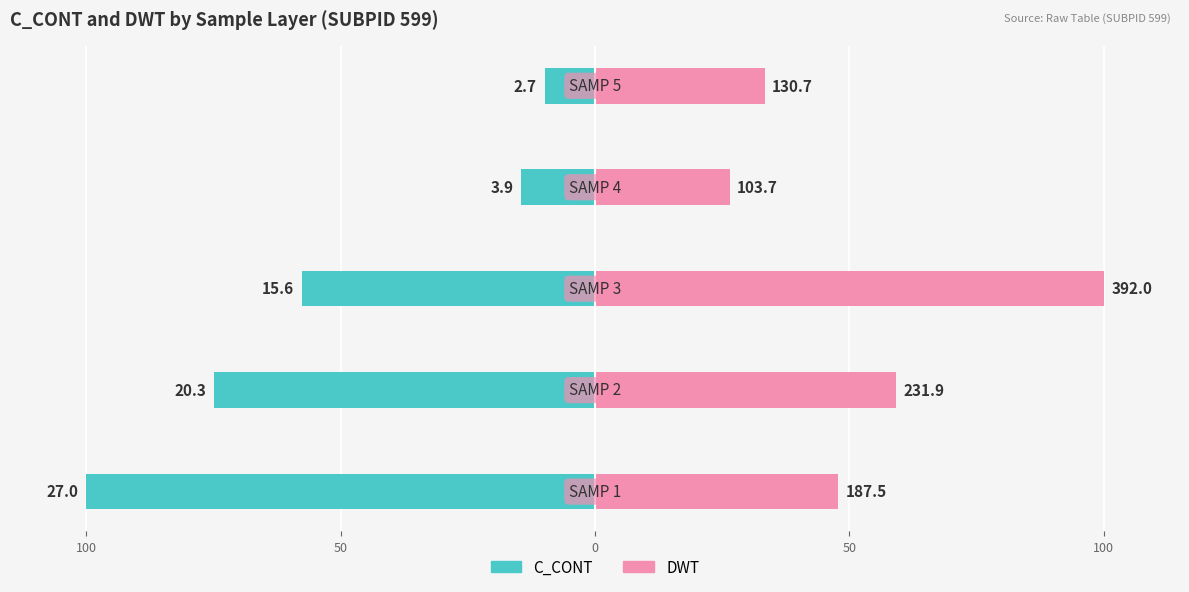

Reading left to right, list all the values displayed in this chart.

C_CONT: 150=-100.0	100=-75.0	50=-57.7	0=-14.5	50=-9.9
DWT: 150=47.8	100=59.2	50=100.0	0=26.4	50=33.3